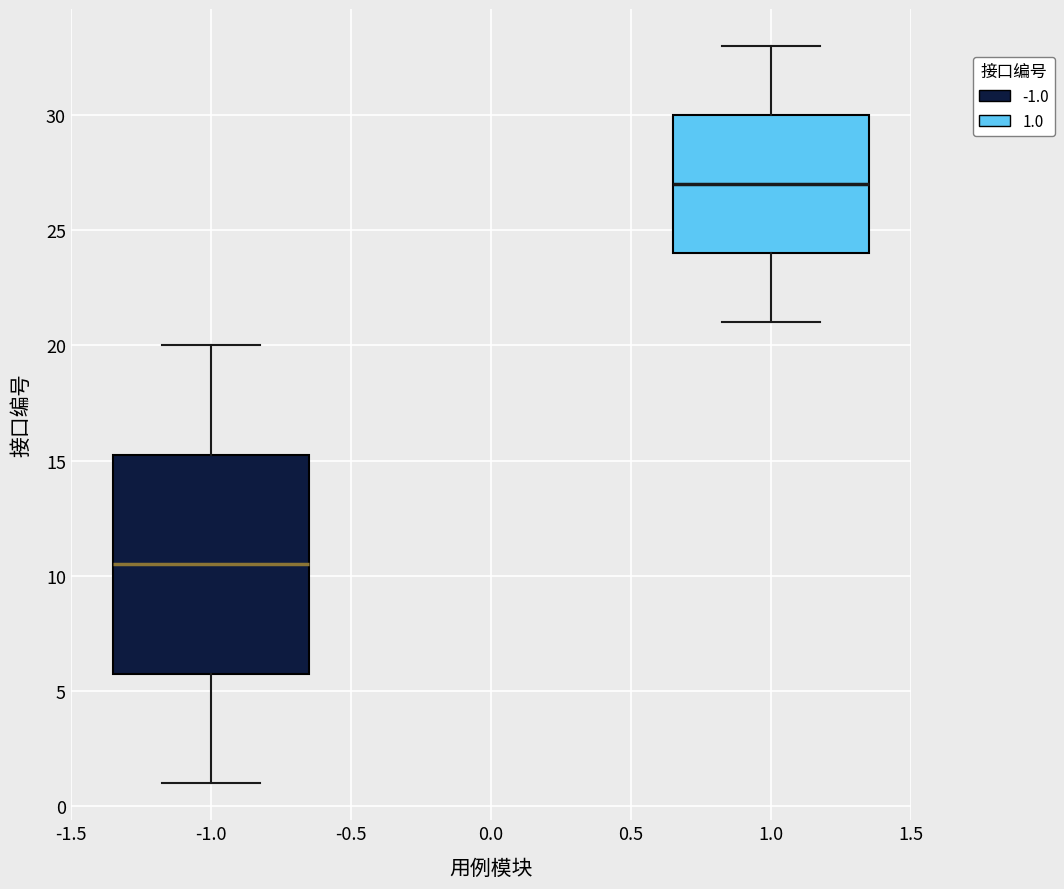

Reading left to right, read every box against the y-axis: the position of its median line, the range the box covers, and the ends of its whiskers. The values are not printed on the chart, so give them approximately, as read against the axis.

-1.0: median 10.5, box 6.0 to 15.5, whiskers 1.0 to 20.0
1.0: median 27.0, box 24.0 to 30.0, whiskers 21.0 to 33.0